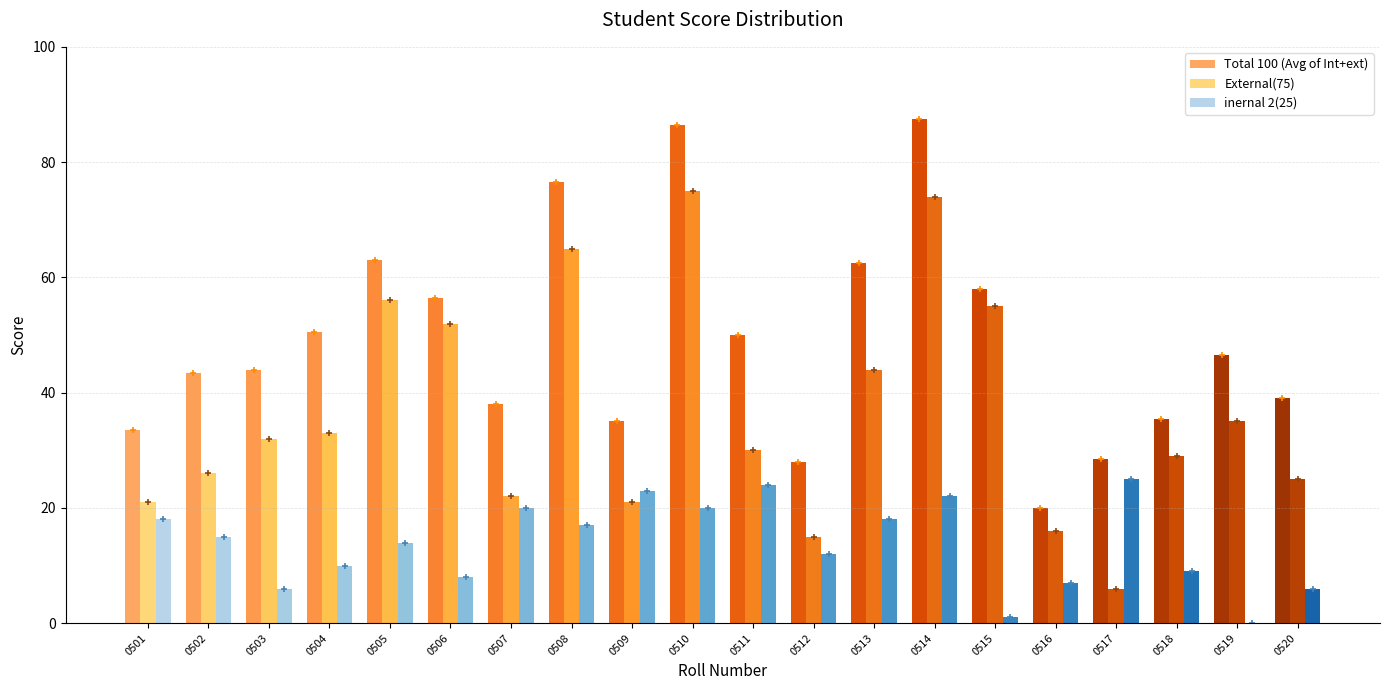

How many distinct data groups are displayed?

3